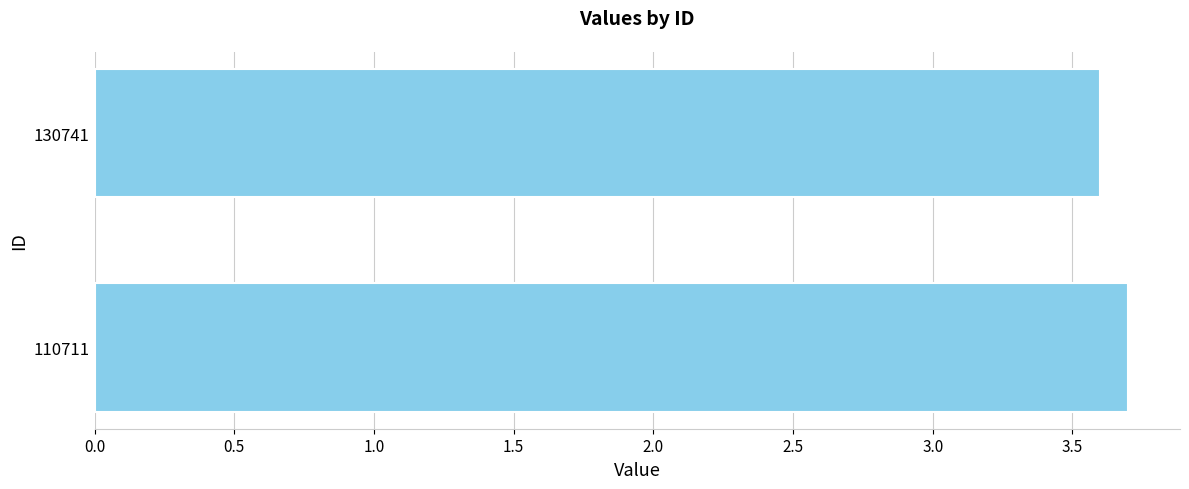

Approximately how many times larger is the value at 130741 compared to 110711?

1.0